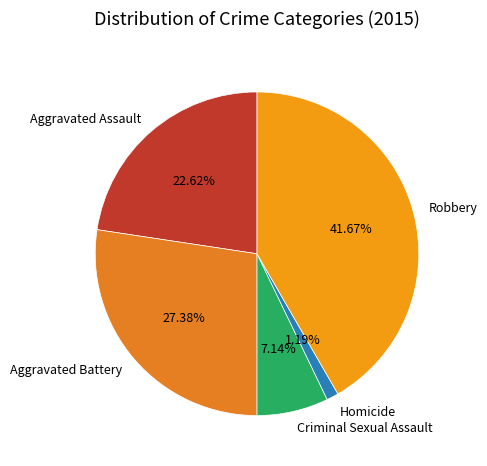

How many slices are in this pie chart?

5